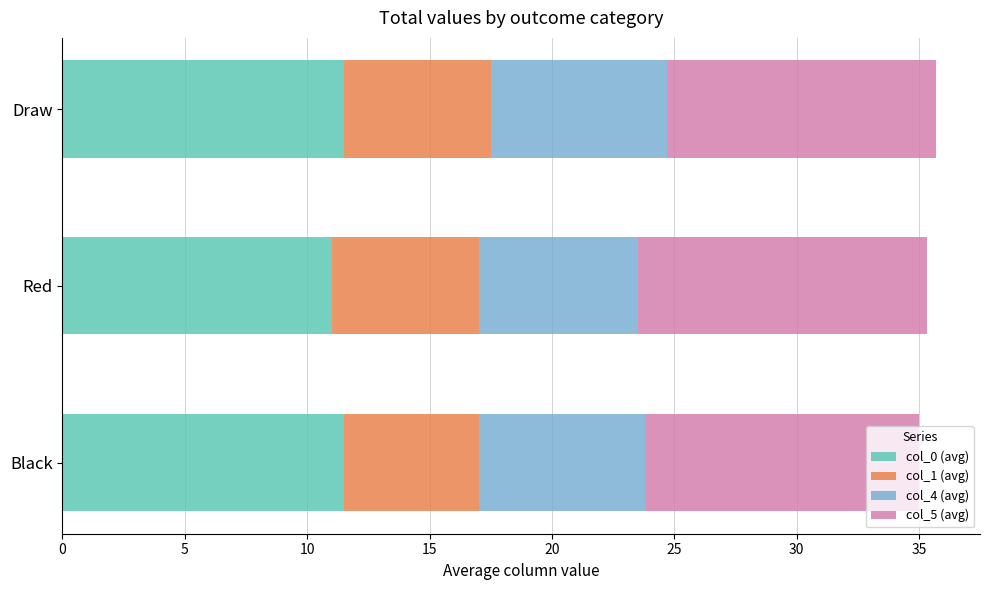

How many series are shown in this chart?

4